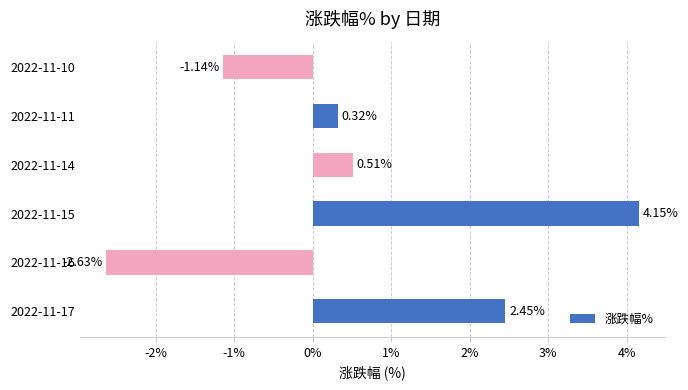

Between 2022-11-16 and 2022-11-11, which is larger?

2022-11-11